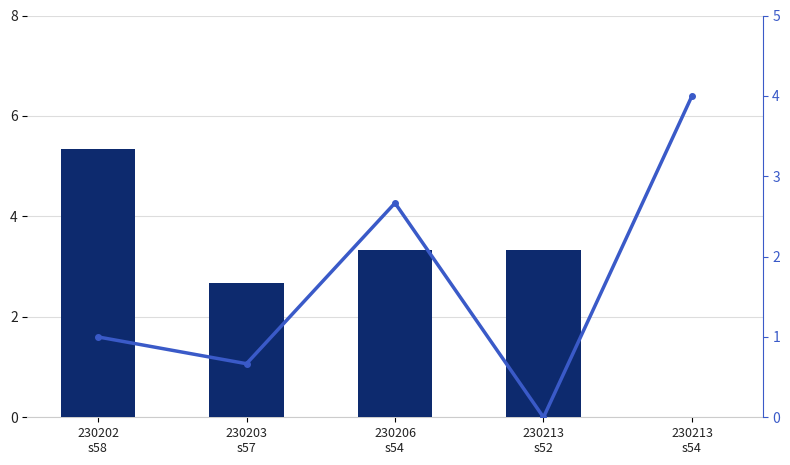

Is it true that R : burst equals 0.0 at 230213
s54?

True